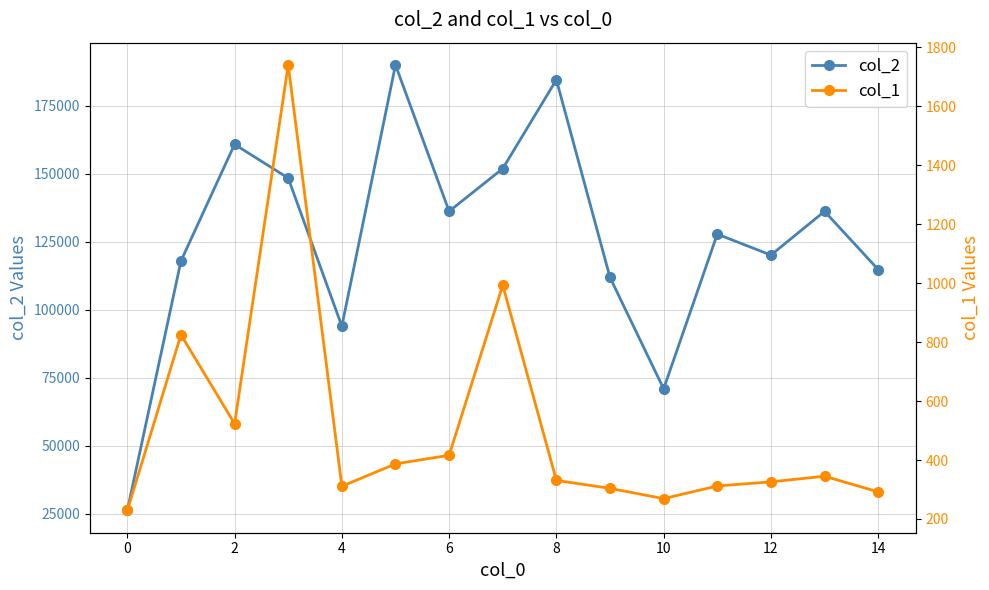

At which category does col_2 reach its first local valley?

4